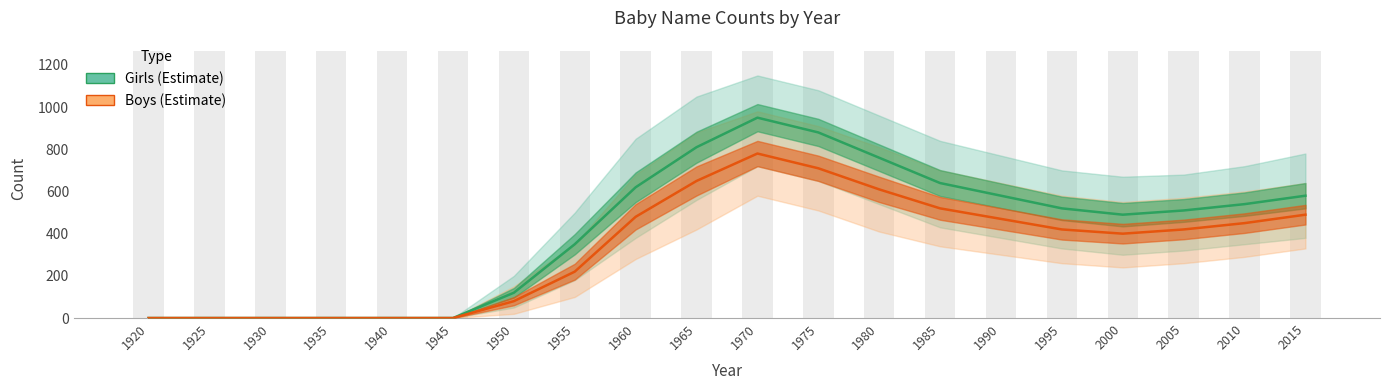

How many groups of bars are there?

20